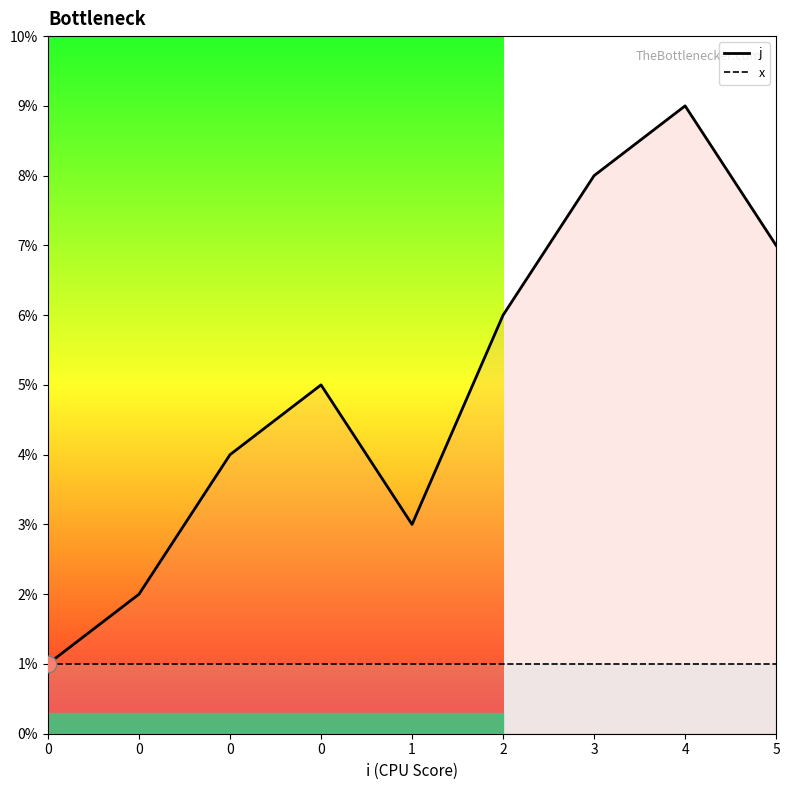

True or false: j and x intersect in this chart.

False